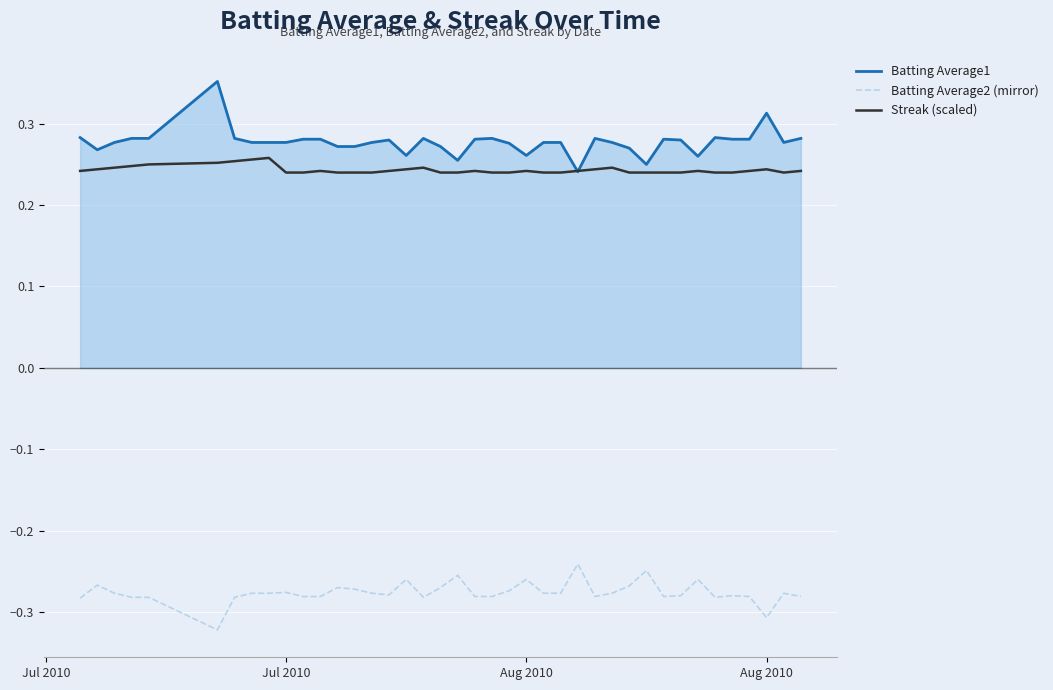

List the series in order of their peak value, lowest first.

Batting Average2 (mirror), Streak (scaled), Batting Average1